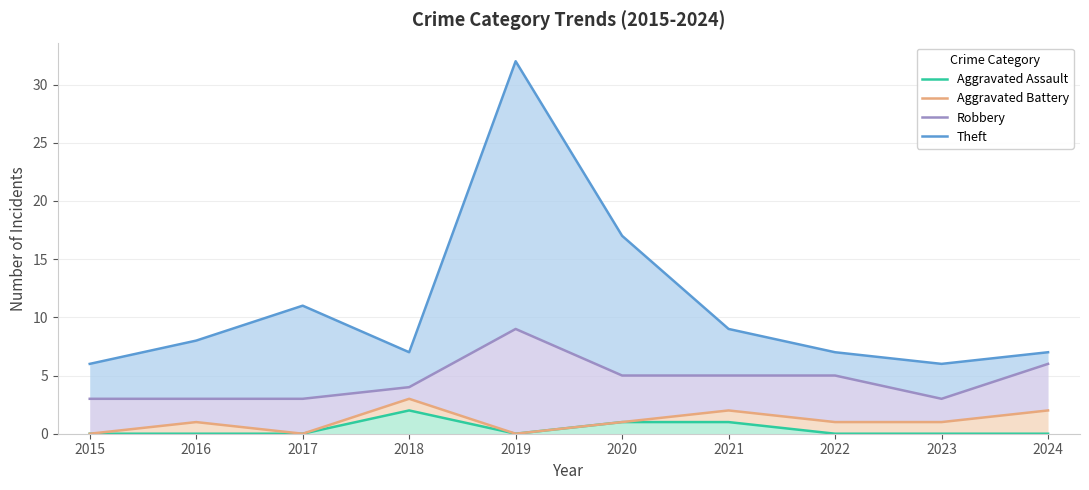

How many lines are shown in the chart?

4